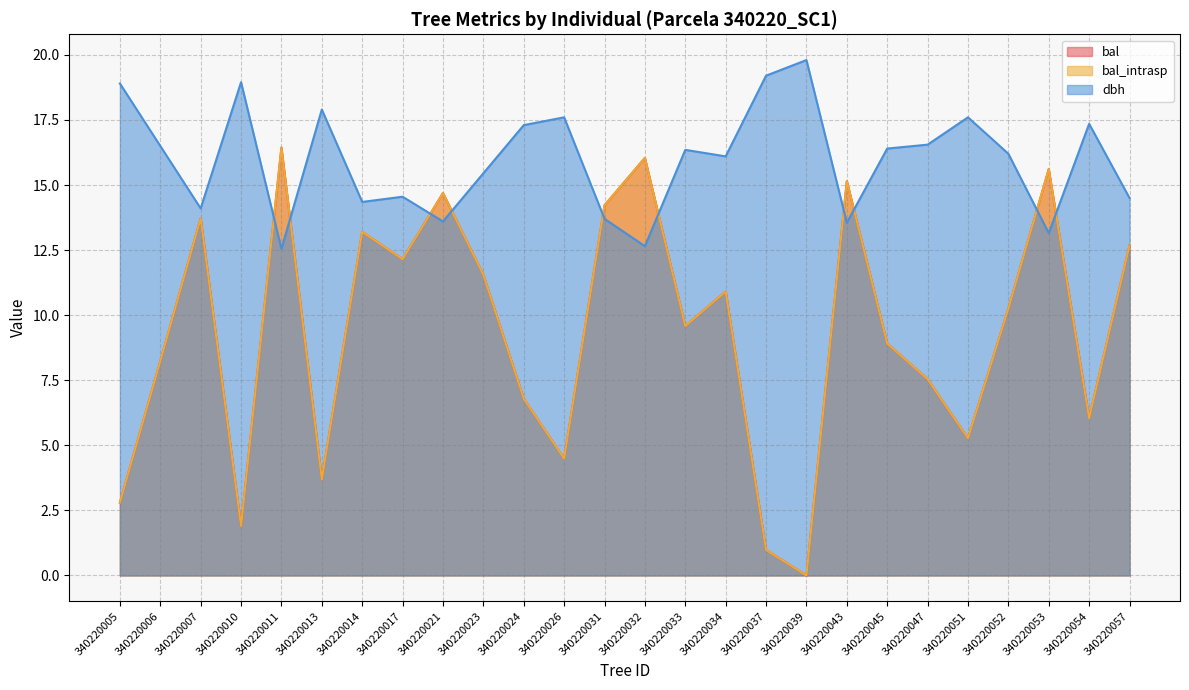

At which label is bal closest to 8?

340220006